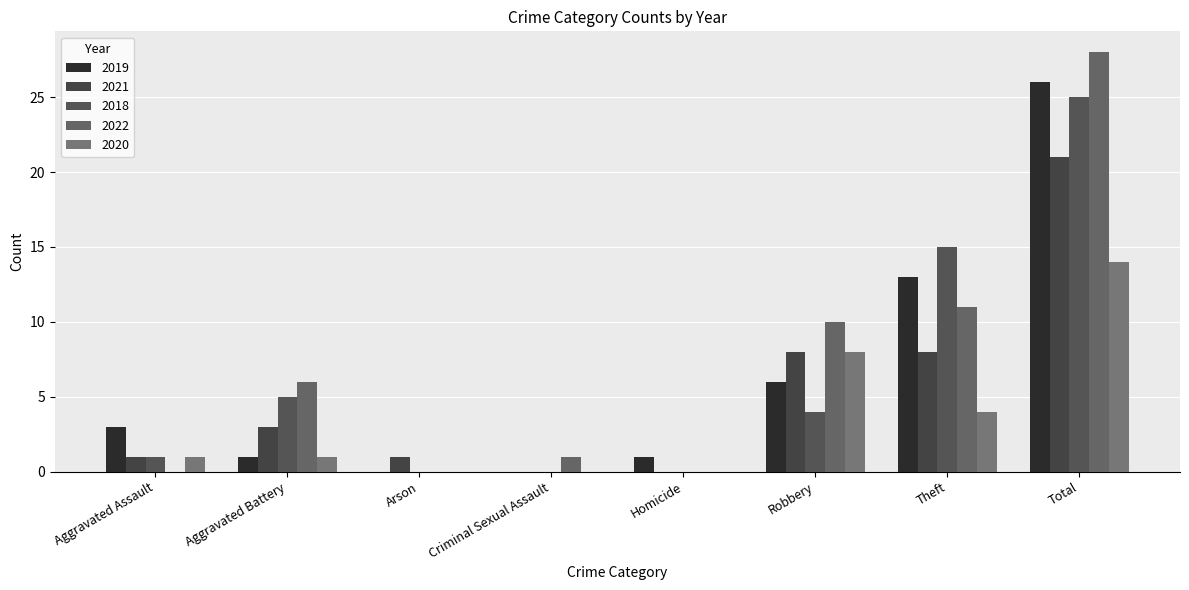

Which series has the widest spread of values?

2022